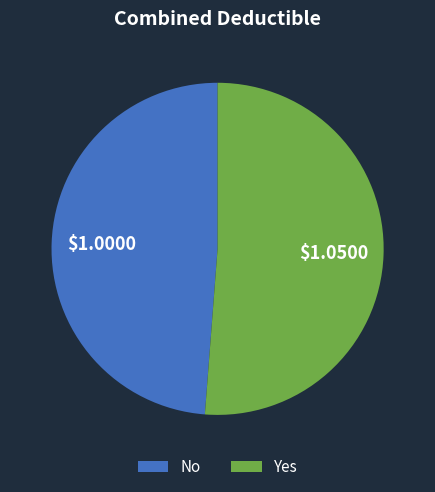

Do Yes and No together represent more than half of the pie?

Yes